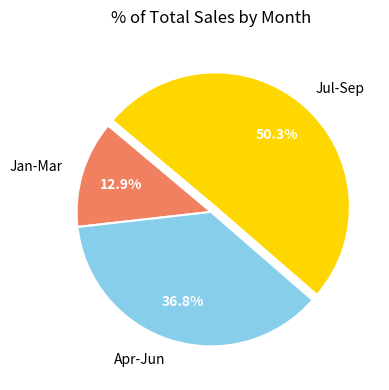

What is the largest slice in the pie chart?

Jul-Sep